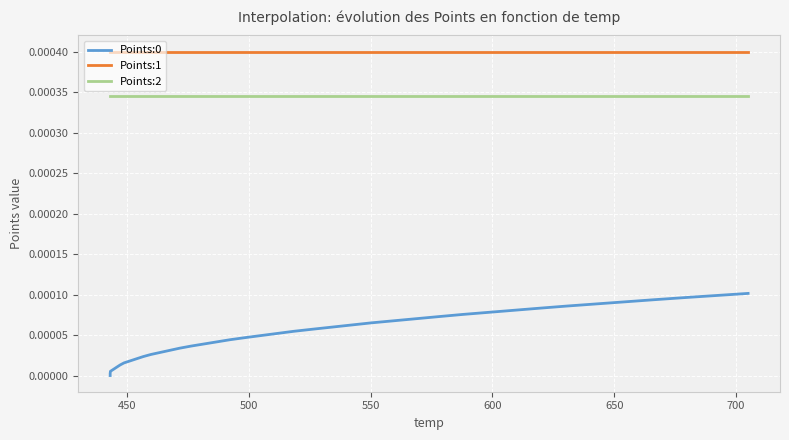

The value of Points:0 at 24 is 0.0. True or false?

False